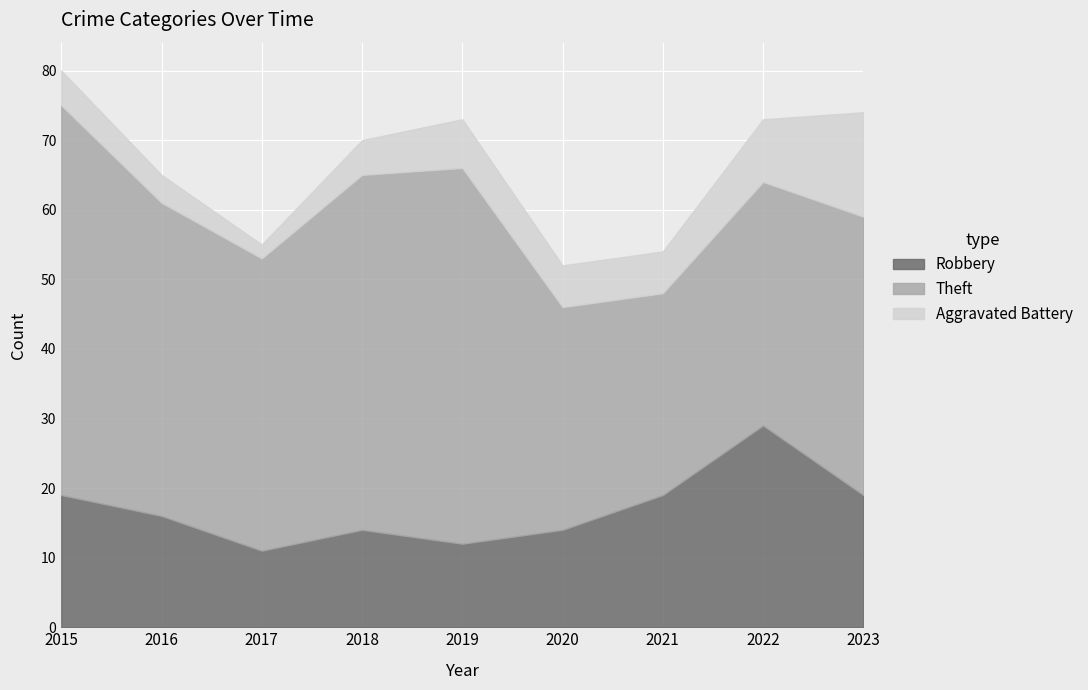

How many values in the Robbery series are below 16?

4